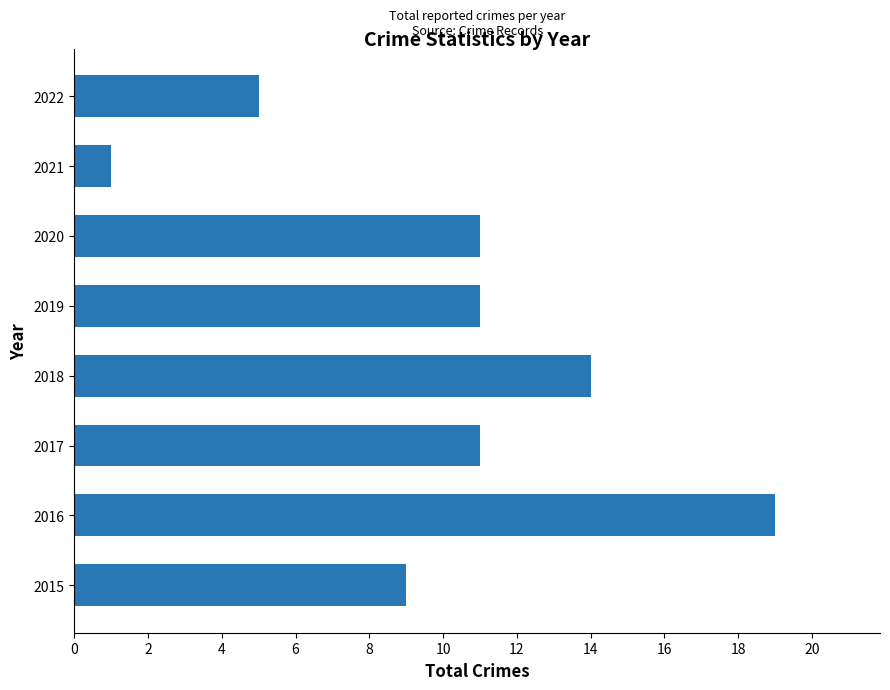

Which has a higher value, 2019 or 2022?

2019